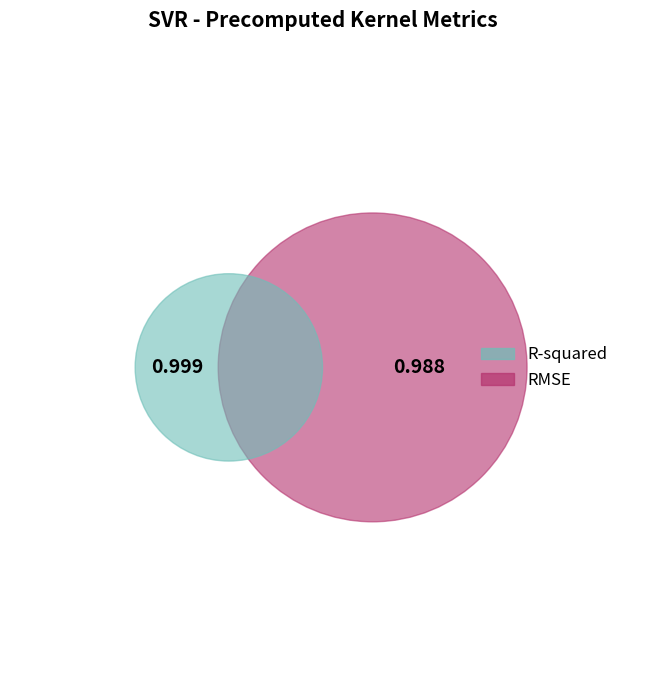

Count the number of slices in the pie.

2